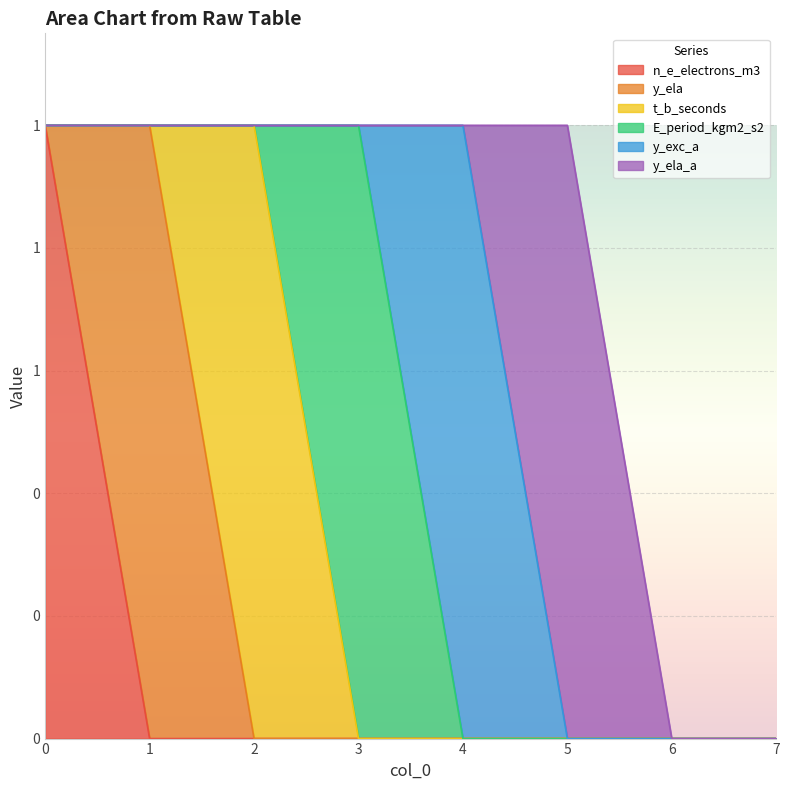

What is the difference between the maximum and minimum values in the y_exc_a series?

1